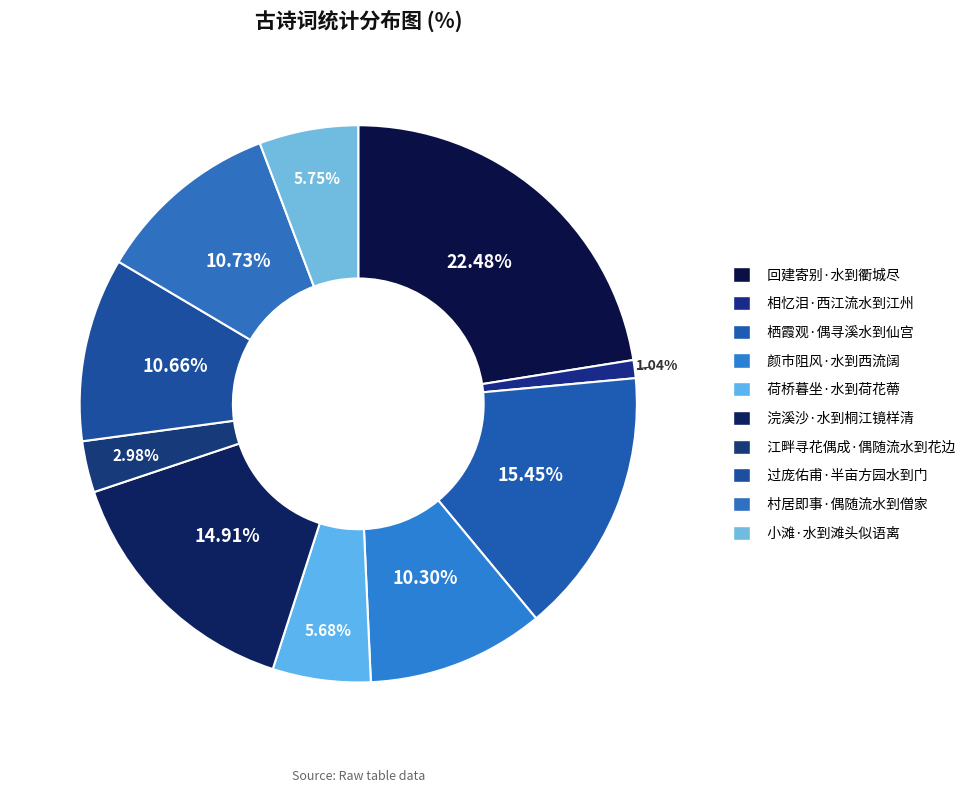

To the nearest percent, what is the combined percentage of 村居即事·偶随流水到僧家 and 颜市阻风·水到西流阔?

21%